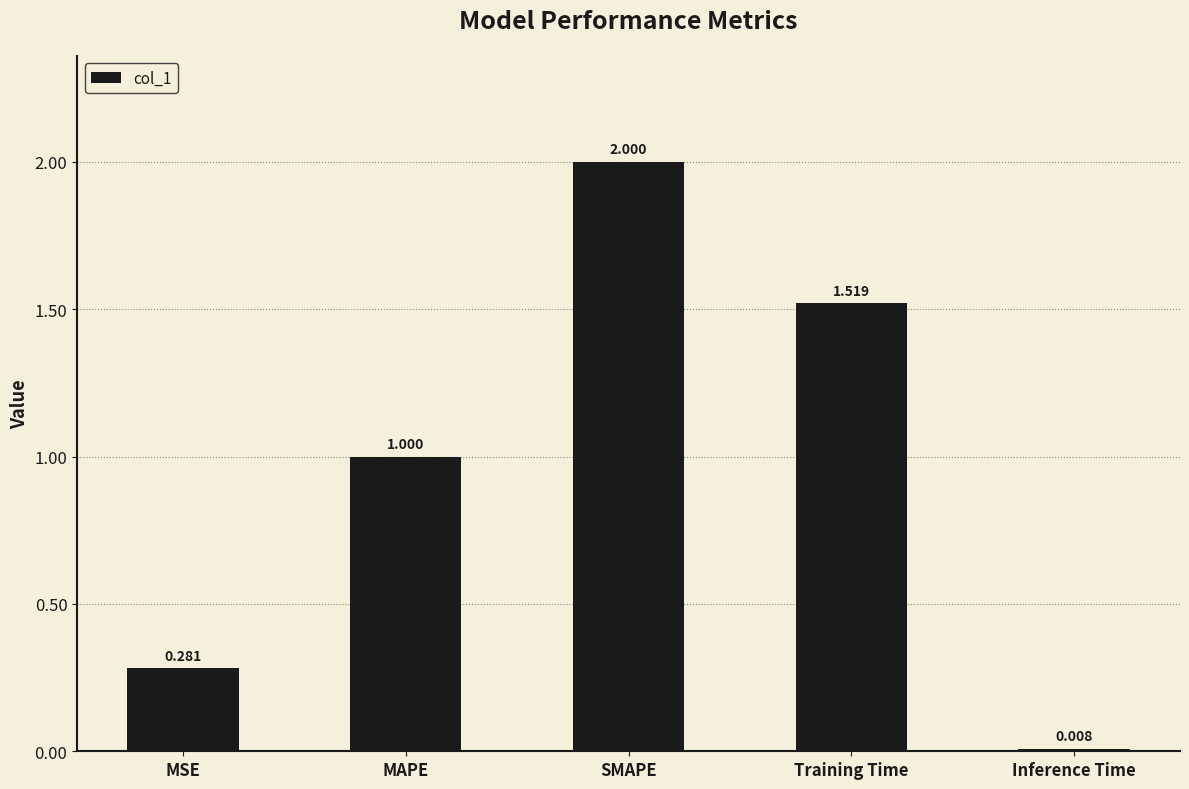

What is the change in value from MAPE to Inference Time?

-1.0